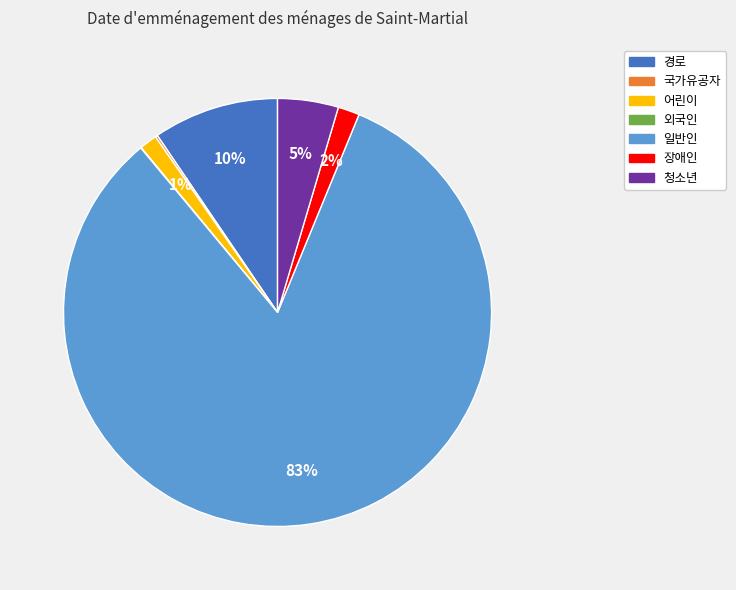

Which category has the biggest portion of the pie?

일반인